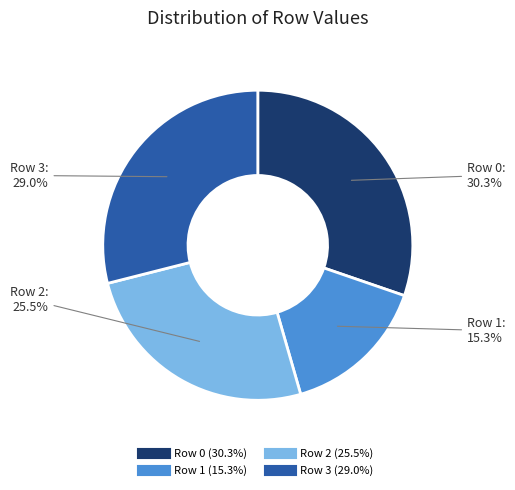

To the nearest percent, what is the average slice percentage?

25%